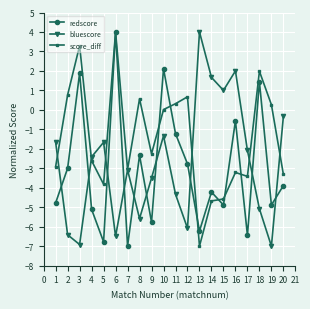

How many data points in score_diff are less than -2?

11